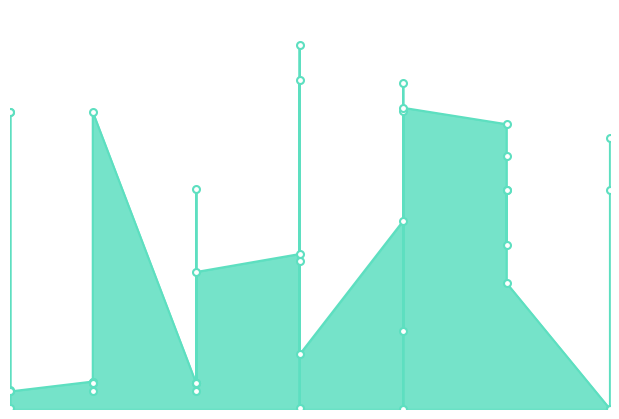

What is the ratio of the value at 20 to the value at 10?

3.0